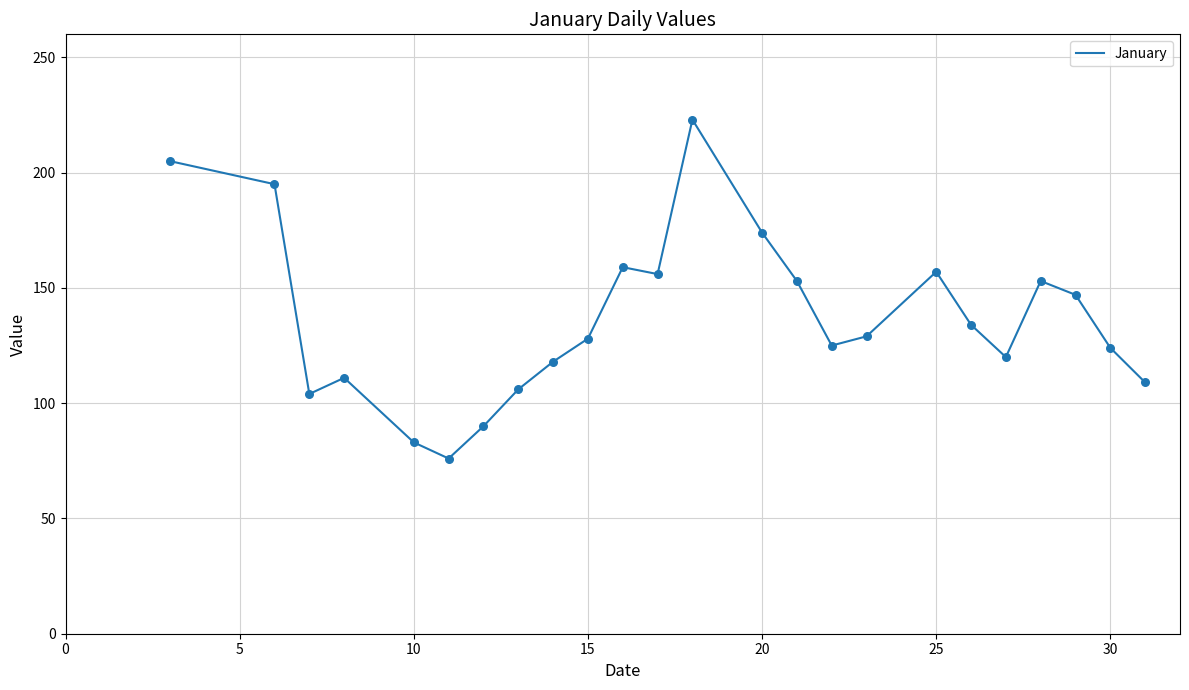

What is the difference between the maximum and minimum values?

147